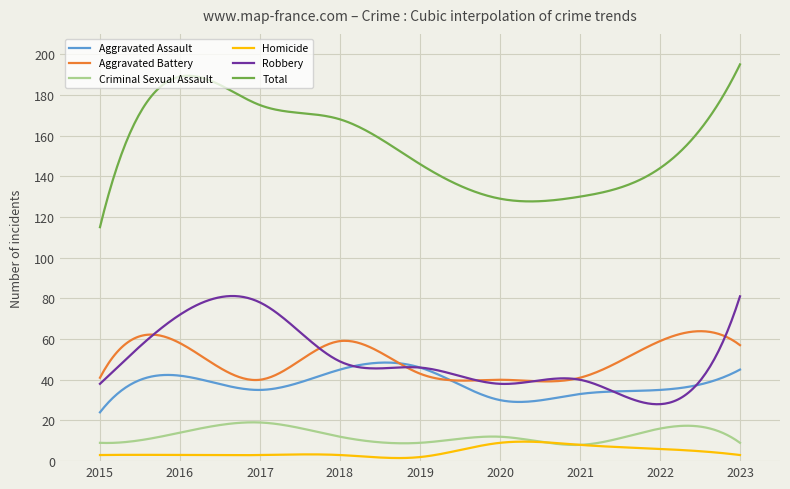

Which series has the largest total across all categories?

Total